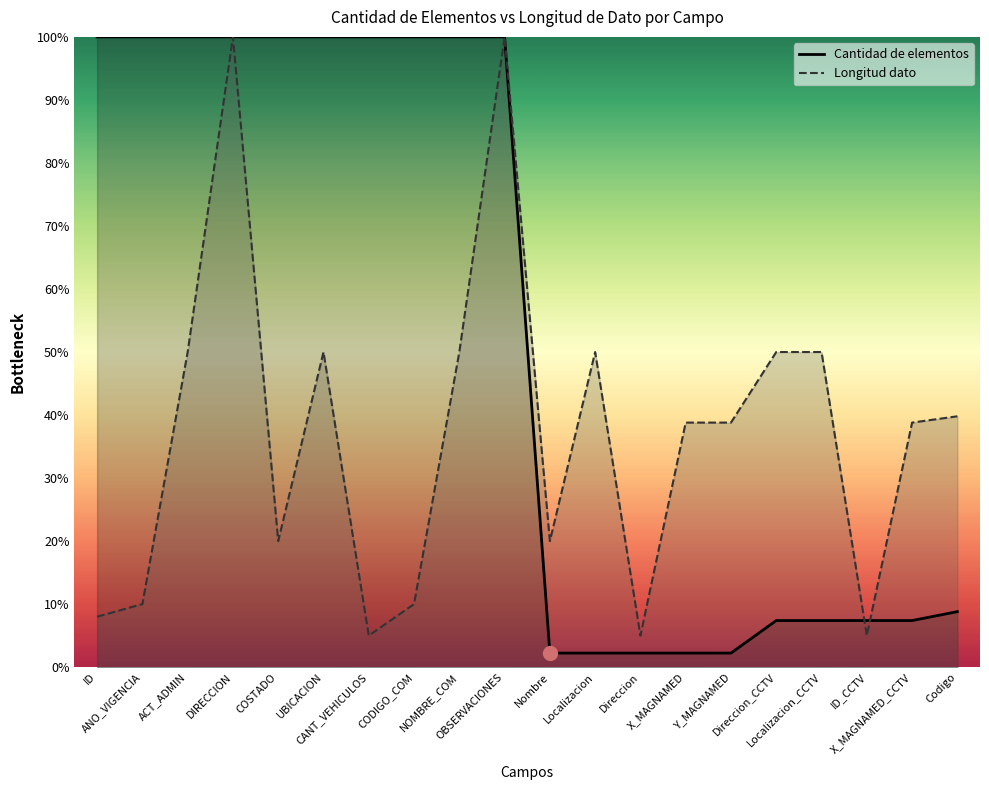

True or false: Cantidad de elementos has more than 0 interior local peaks.

False